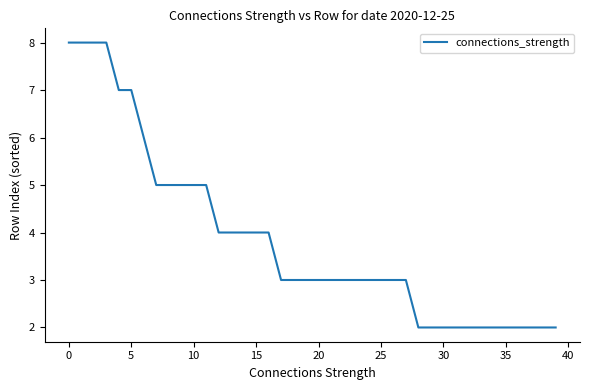

Does the chart have visible grid lines?

No